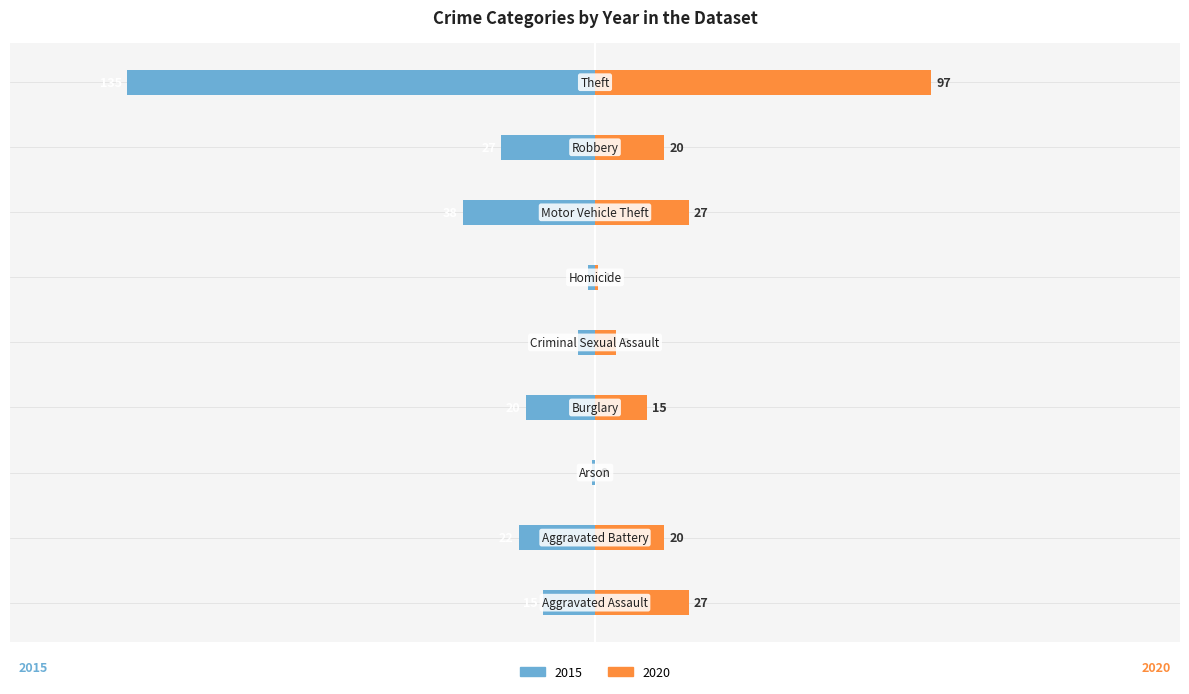

Which series changed the most between Aggravated Battery and Robbery?

2015